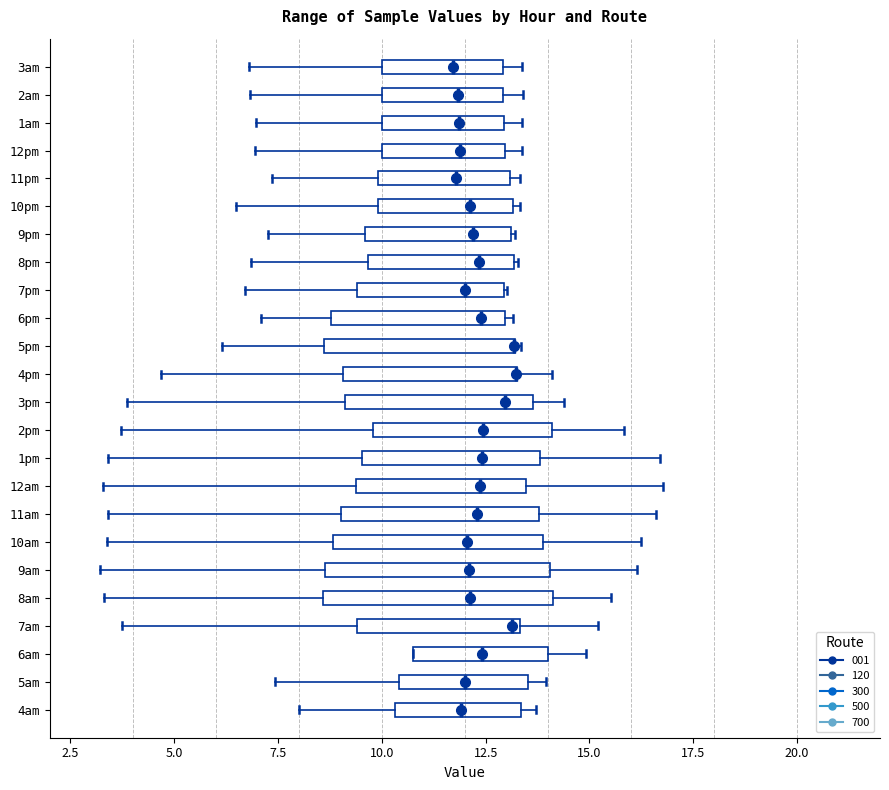

Reading bottom to top, transcribe this box plot: for each box, give where its median line is, the range the box spans, and where its two whiskers end, as read against the x-axis. The values are not printed on the chart, so give them approximately, as read against the axis.

4am: median 12.0, box 10.5 to 13.5, whiskers 8.0 to 13.5 (just right of the box's right edge)
5am: median 12.0, box 10.5 to 13.5, whiskers 7.5 to 14.0
6am: median 12.5, box 11.0 to 14.0, whiskers 11.0 to 15.0
7am: median 13.0, box 9.5 to 13.5, whiskers 3.5 to 15.0
8am: median 12.0, box 8.5 to 14.0, whiskers 3.5 to 15.5
9am: median 12.0, box 8.5 to 14.0, whiskers 3.0 to 16.0
10am: median 12.0, box 9.0 to 14.0, whiskers 3.5 to 16.5
11am: median 12.5, box 9.0 to 14.0, whiskers 3.5 to 16.5
12am: median 12.5, box 9.5 to 13.5, whiskers 3.5 to 17.0
1pm: median 12.5, box 9.5 to 14.0, whiskers 3.5 to 16.5
2pm: median 12.5, box 10.0 to 14.0, whiskers 3.5 to 16.0
3pm: median 13.0, box 9.0 to 13.5, whiskers 4.0 to 14.5
4pm: median 13.0 (drawn on the box's right edge), box 9.0 to 13.0, whiskers 4.5 to 14.0
5pm: median 13.0 (drawn on the box's right edge), box 8.5 to 13.0, whiskers 6.0 to 13.5
6pm: median 12.5, box 9.0 to 13.0, whiskers 7.0 to 13.0 (just right of the box's right edge)
7pm: median 12.0, box 9.5 to 13.0, whiskers 6.5 to 13.0
8pm: median 12.5, box 9.5 to 13.0, whiskers 7.0 to 13.5
9pm: median 12.0, box 9.5 to 13.0, whiskers 7.5 to 13.0
10pm: median 12.0, box 10.0 to 13.0, whiskers 6.5 to 13.5
11pm: median 12.0, box 10.0 to 13.0, whiskers 7.5 to 13.5
12pm: median 12.0, box 10.0 to 13.0, whiskers 7.0 to 13.5
1am: median 12.0, box 10.0 to 13.0, whiskers 7.0 to 13.5
2am: median 12.0, box 10.0 to 13.0, whiskers 7.0 to 13.5
3am: median 11.5, box 10.0 to 13.0, whiskers 7.0 to 13.5